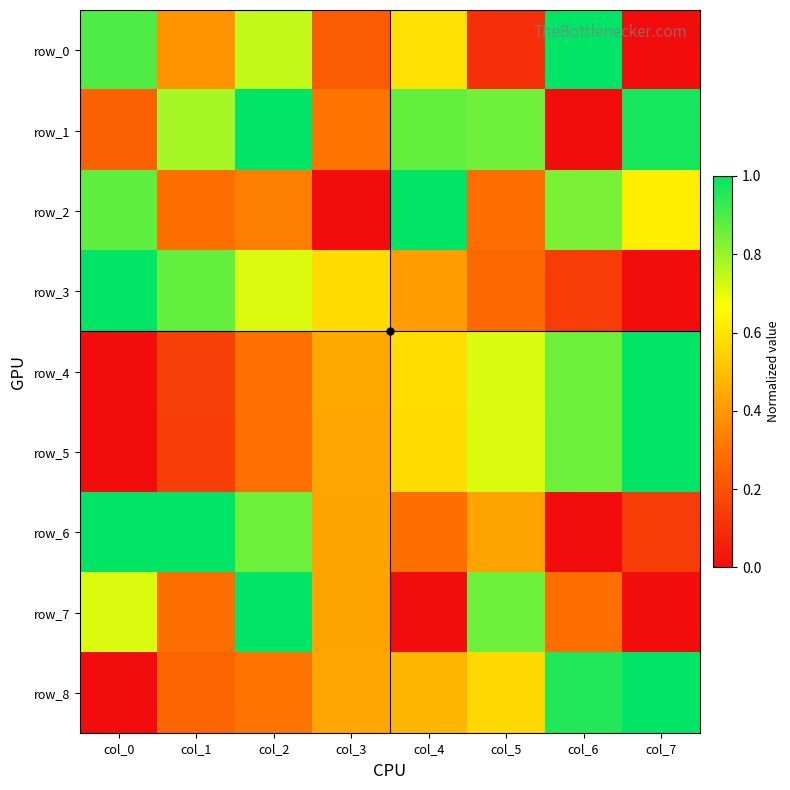

At which category is the sum across all series the highest?

col_2